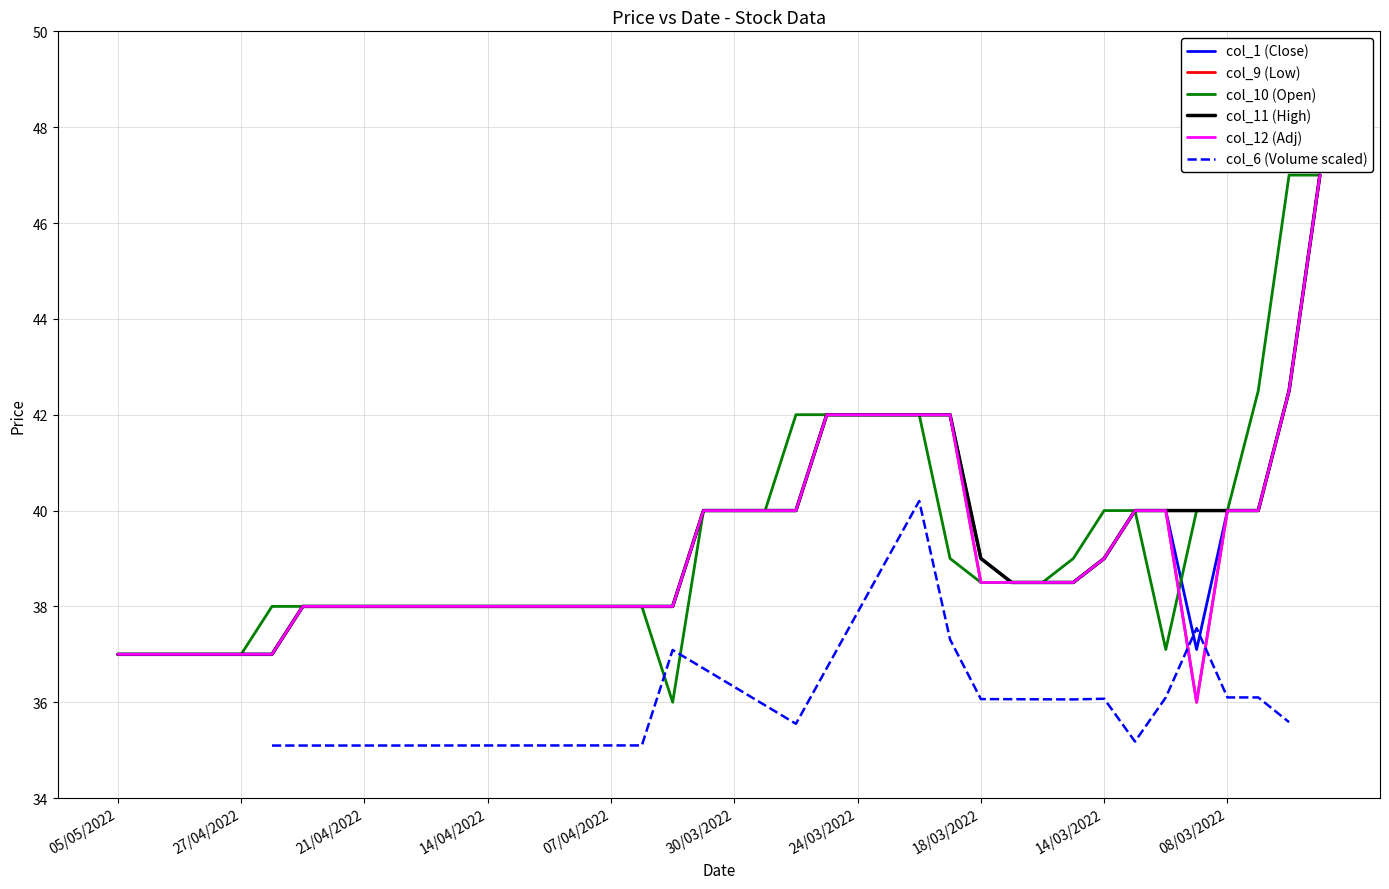

At which category is the sum across all series the highest?

02/03/2022